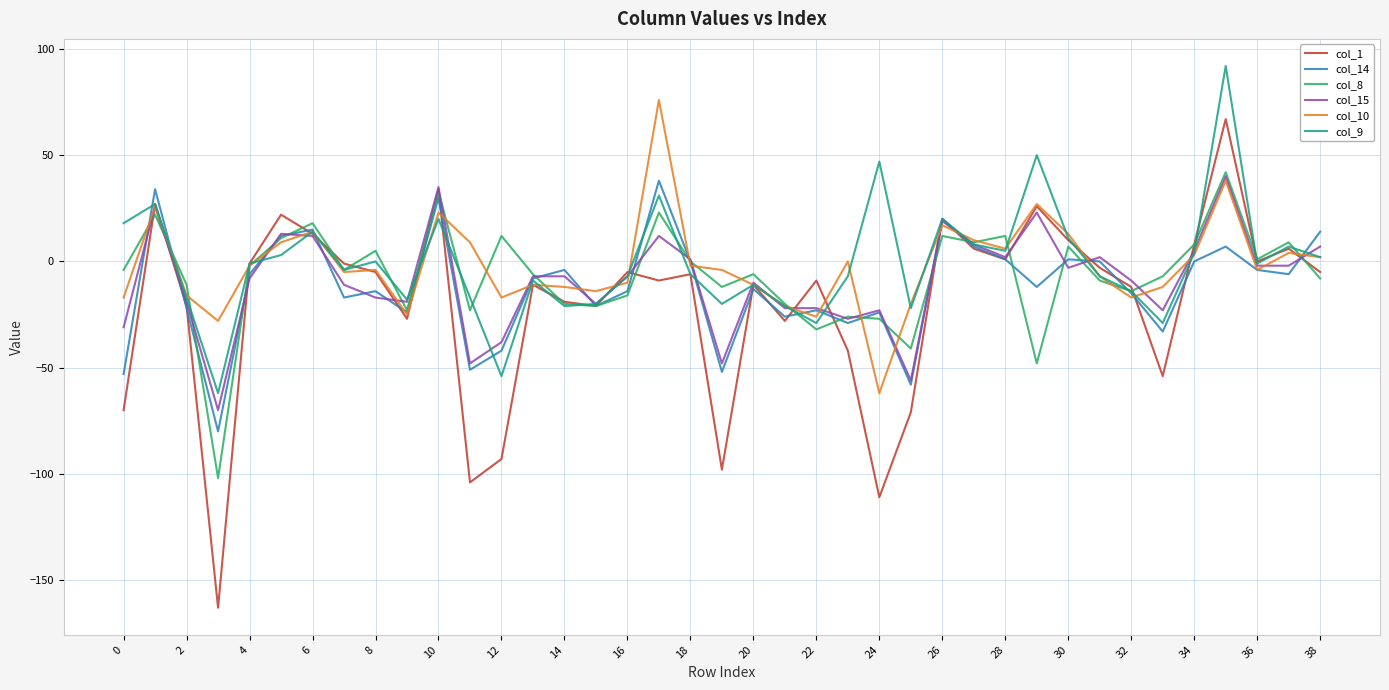

What is the smallest value displayed?

-163